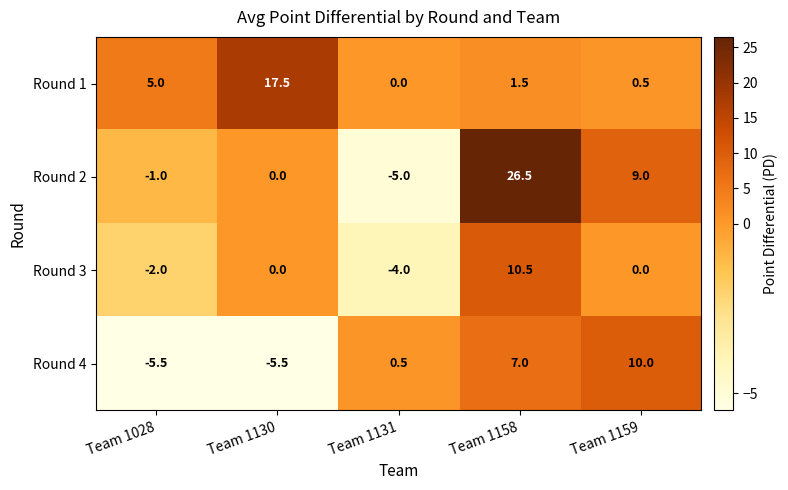

Which series changed the most between Team 1028 and Team 1130?

Round 1